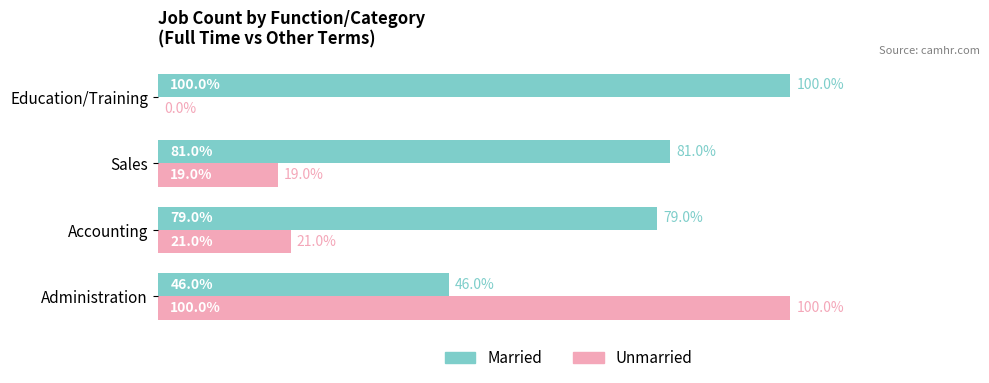

Where is Unmarried nearest to the value 50?

Accounting